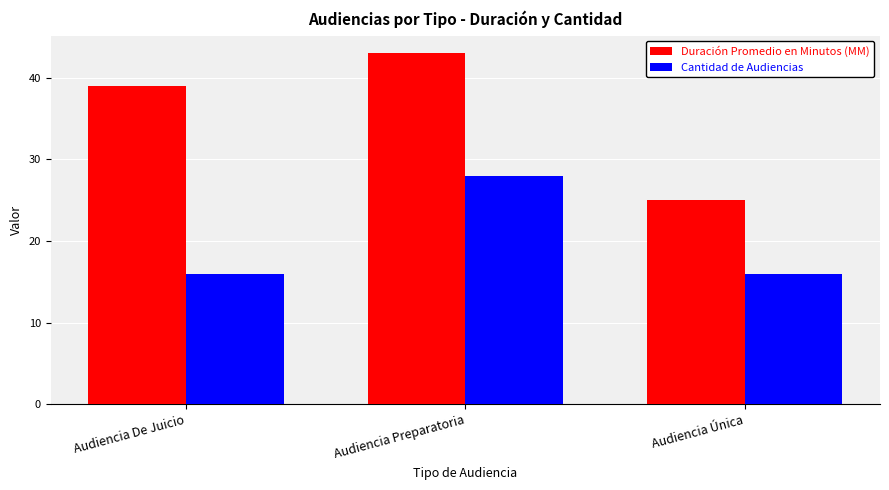

The value of Cantidad de Audiencias at Audiencia De Juicio is 16. True or false?

True